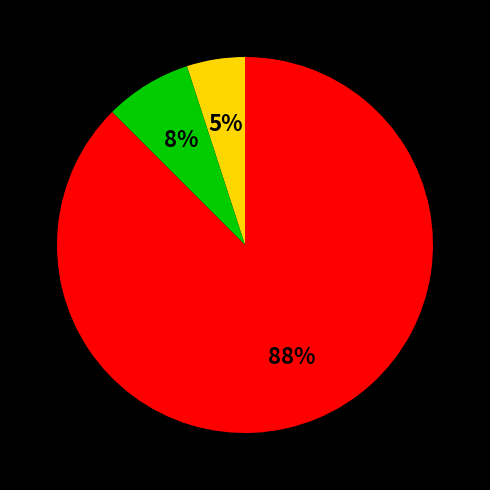

Does any single category account for the majority?

Yes